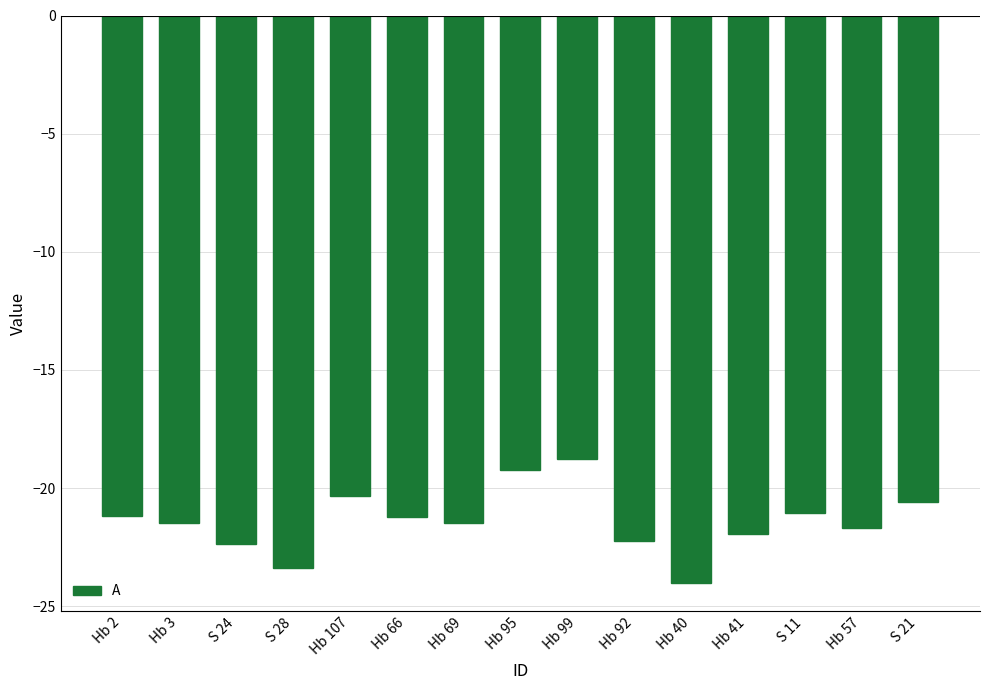

What is the change in value from Hb 107 to Hb 92?

-1.9